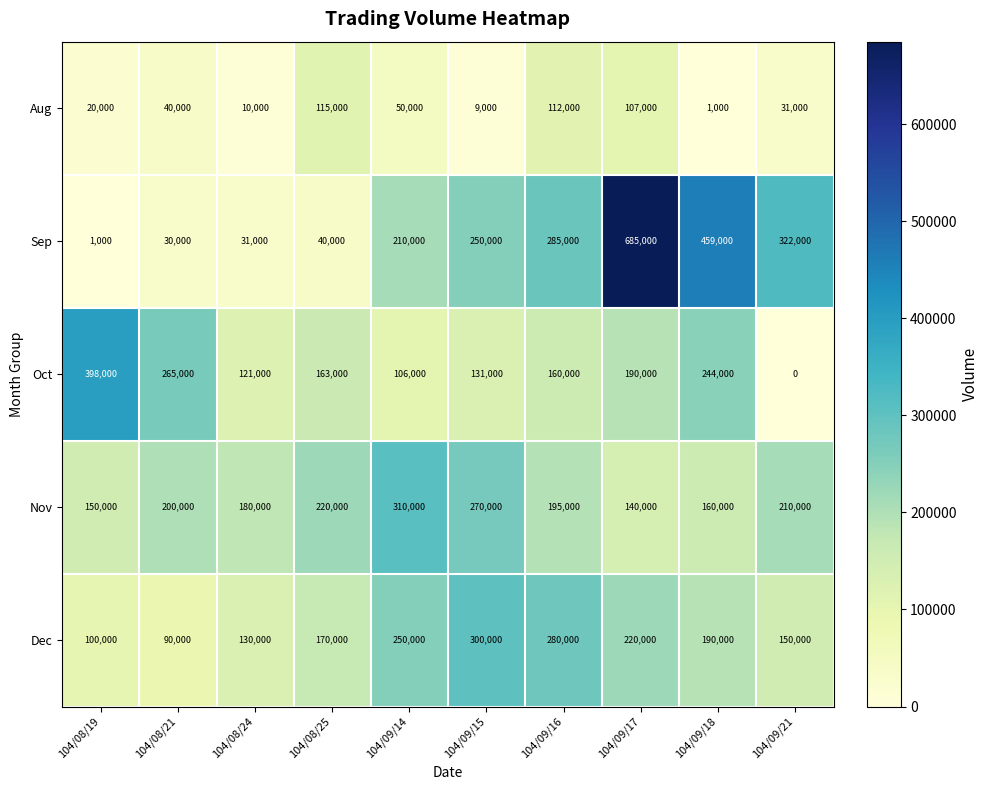

What is the difference between the Oct values at 104/09/17 and 104/09/16?

30000